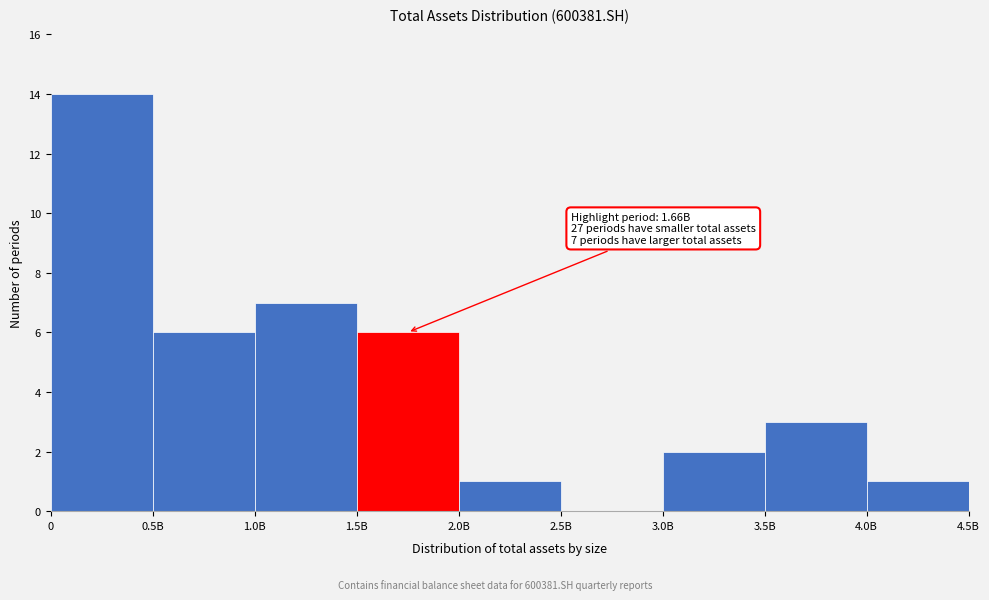

Reading left to right, what are all the values shown in this chart?

0=14	0.5B=6	1.0B=7	1.5B=6	2.0B=1	2.5B=0	3.0B=2	3.5B=3	4.0B=1